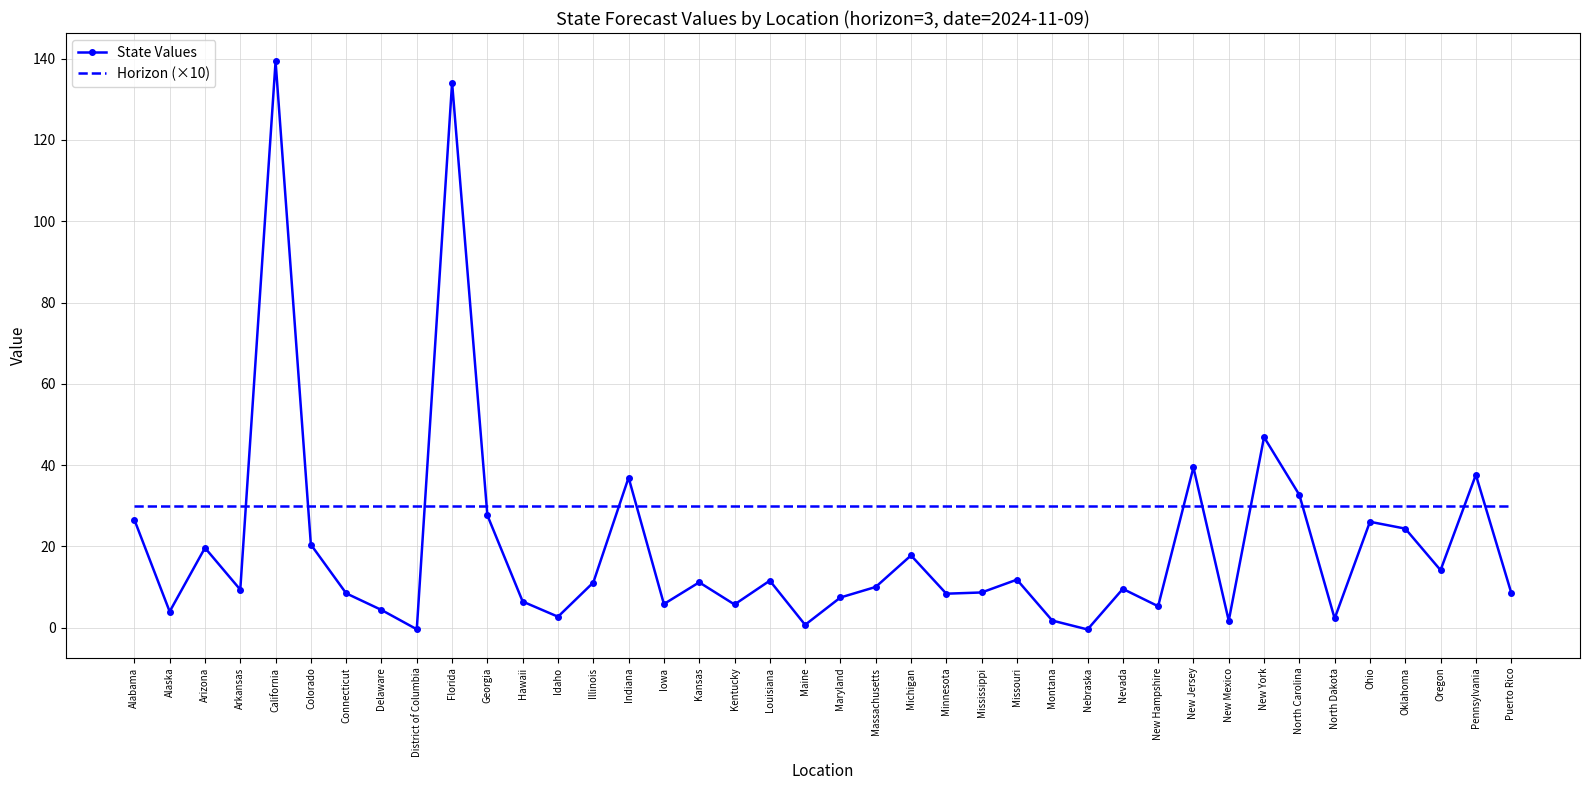

Count the number of data series in this chart.

2